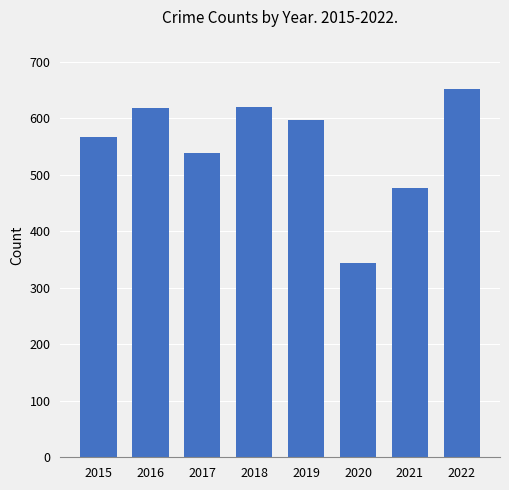

What is the average value?

551